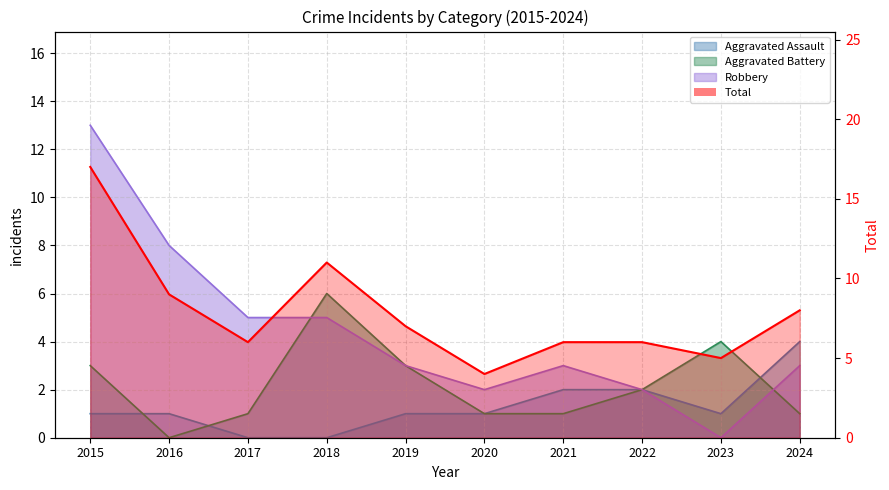

At which label does Aggravated Assault first exceed 1?

2021